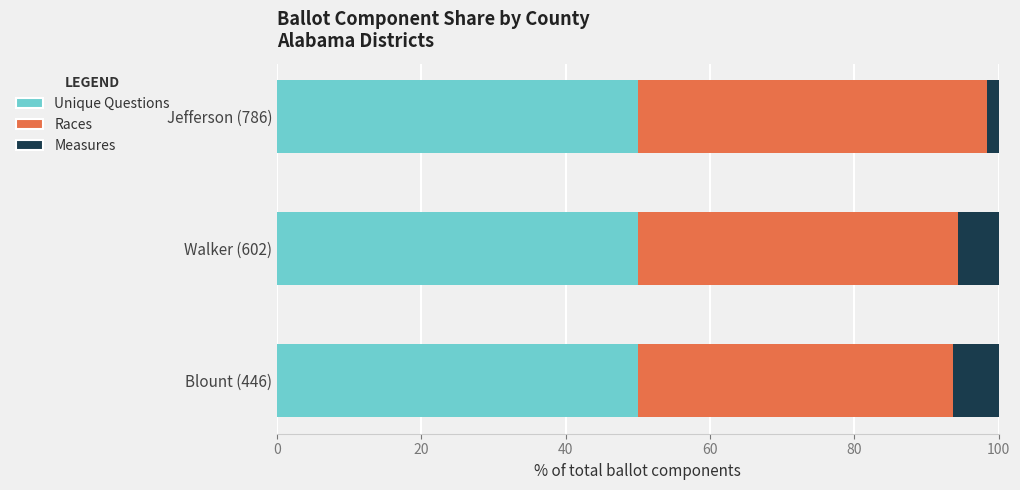

The Unique Questions series shows 82.3 at Blount (446). True or false?

False